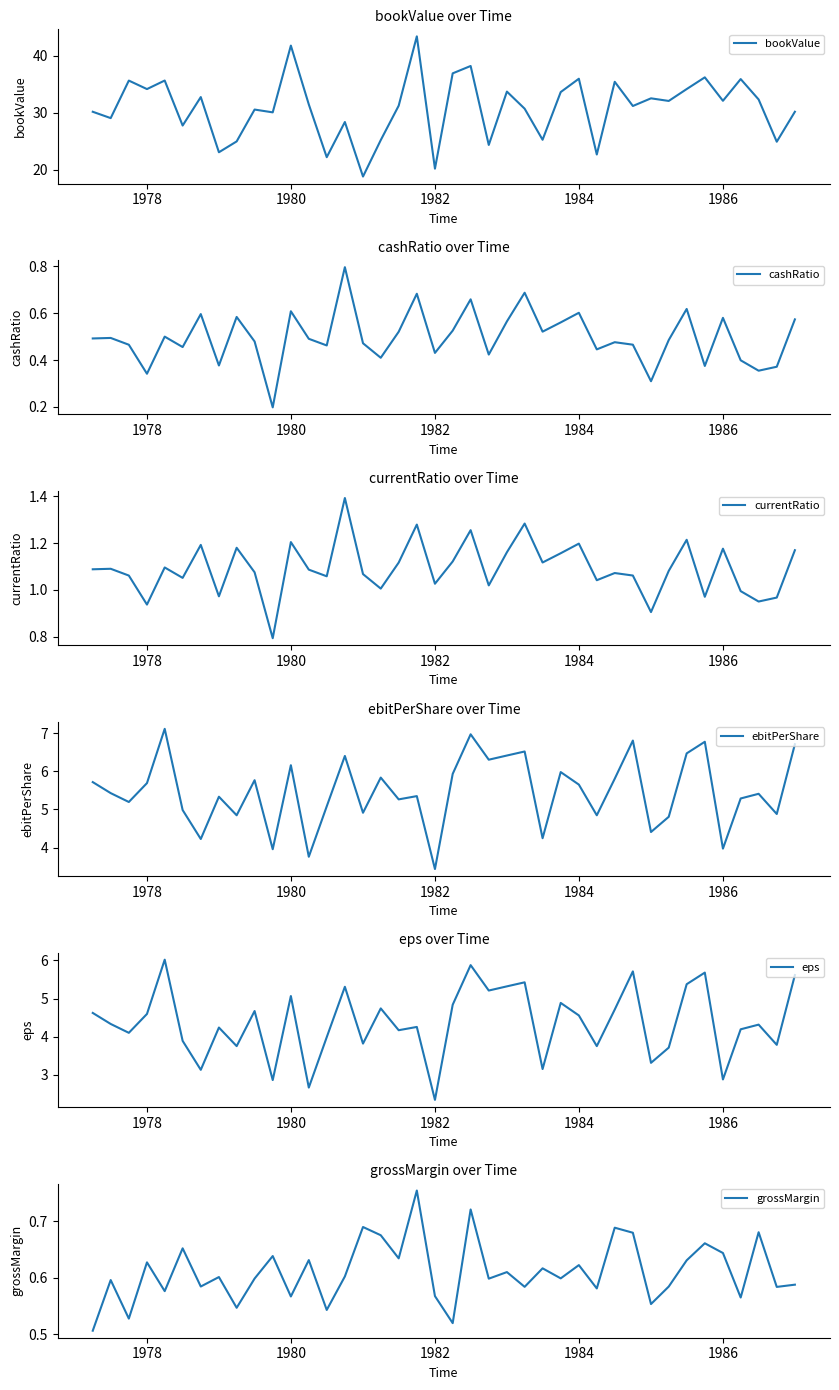

What is the maximum value for bookValue?

43.4